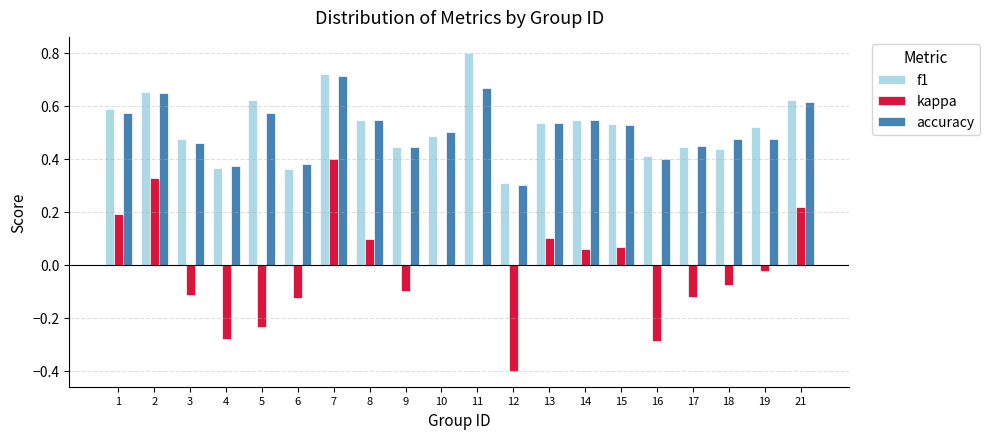

Between 5 and 6, which series saw the biggest shift?

f1